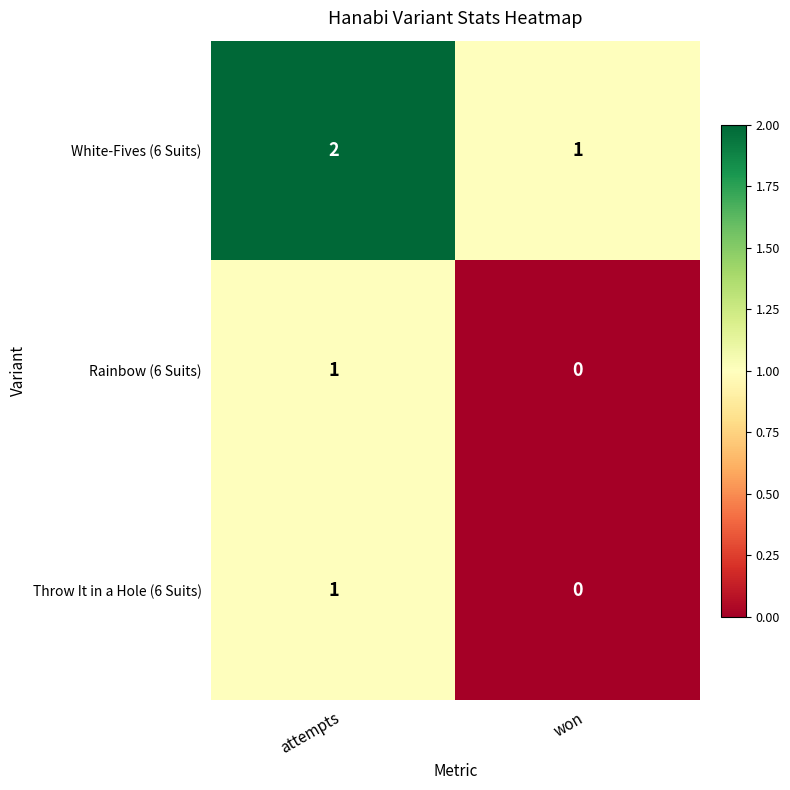

What is the sum of all White-Fives (6 Suits) values?

3